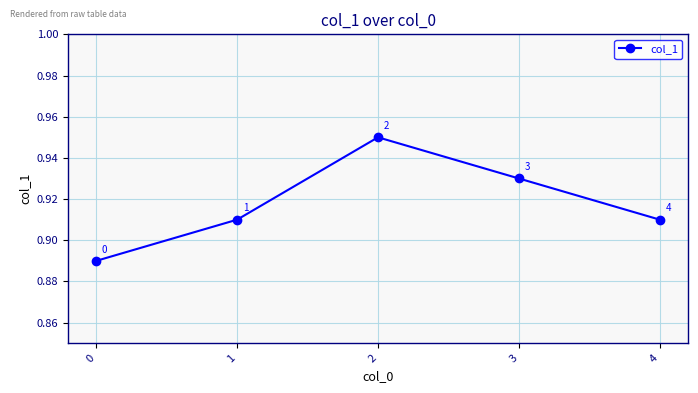

Count the values in the range 0 to 1.

5